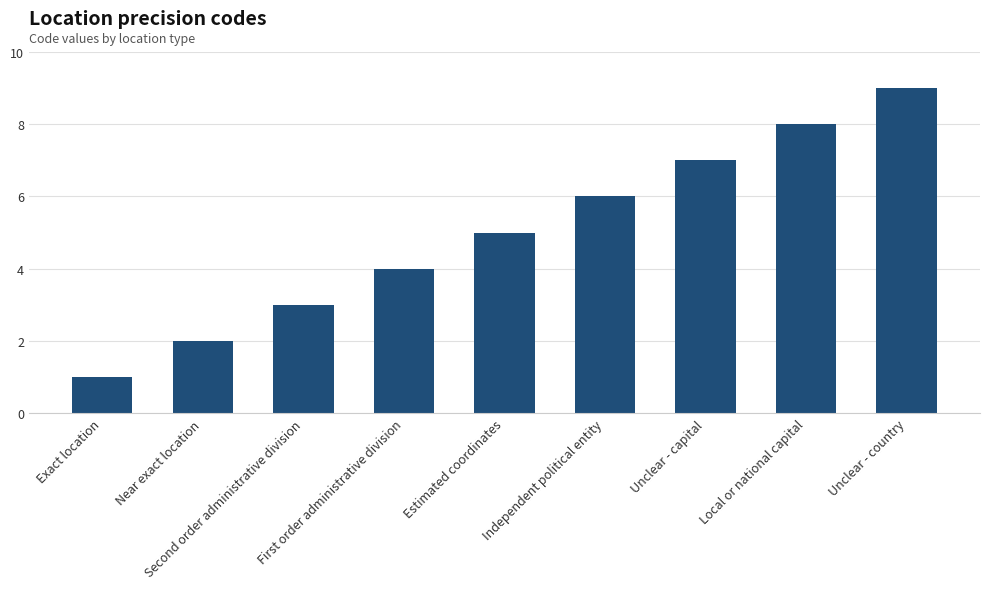

What is the approximate value at Independent political entity?

6